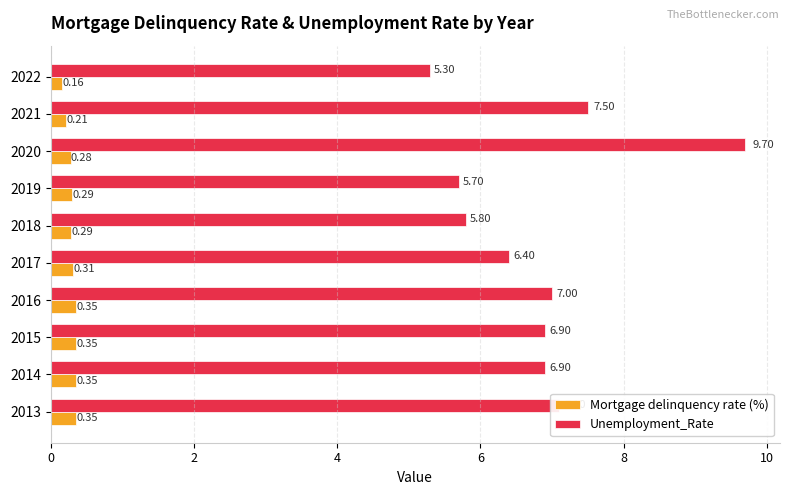

At which label is Mortgage delinquency rate (%) closest to 0?

2022